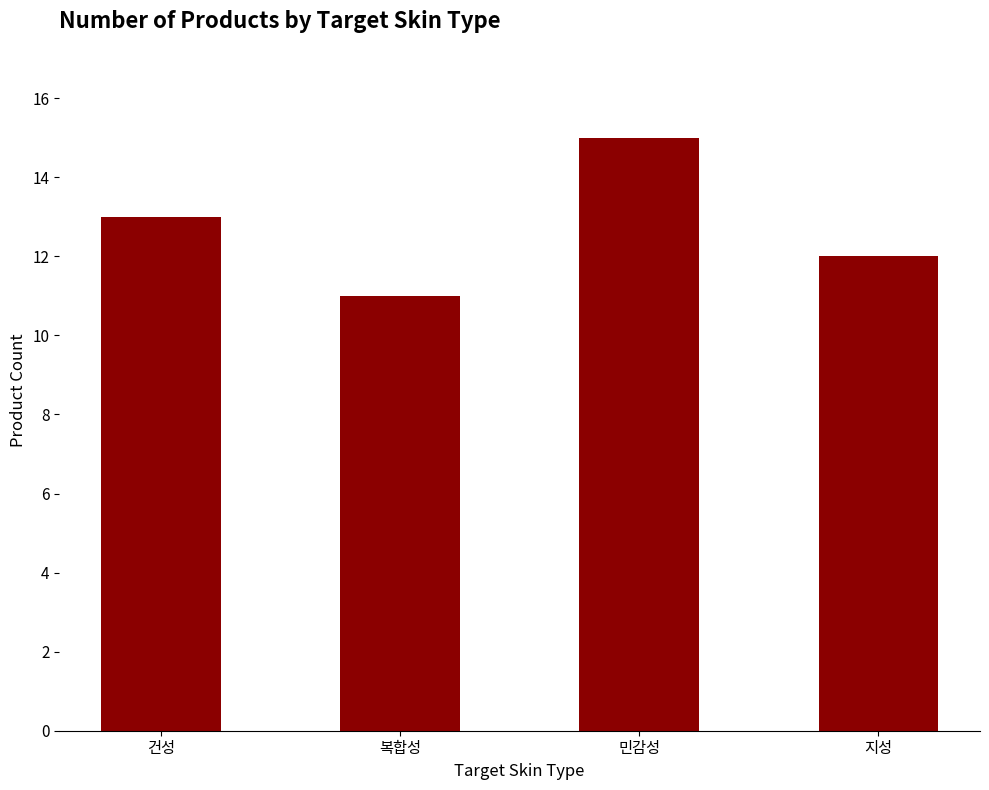

What is the sum of the values at 건성 and 복합성?

24